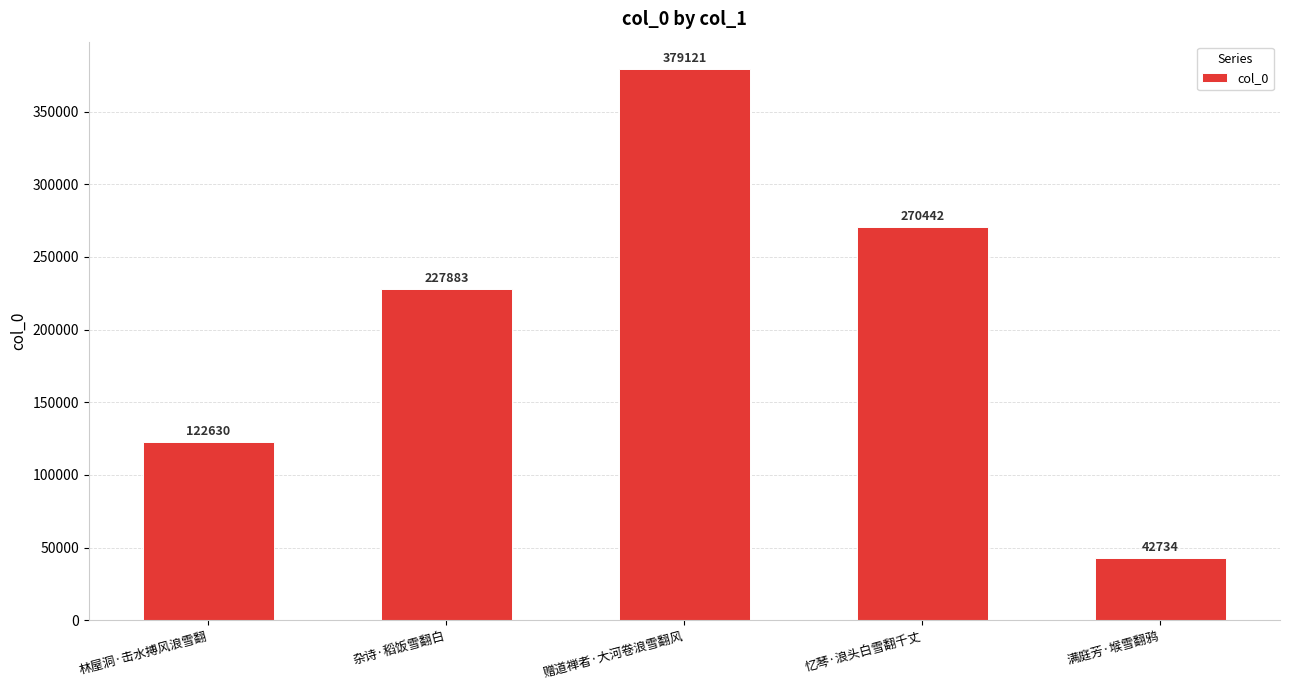

What is the difference between the values at 杂诗·稻饭雪翻白 and 忆琴·浪头白雪翻千丈?

42559